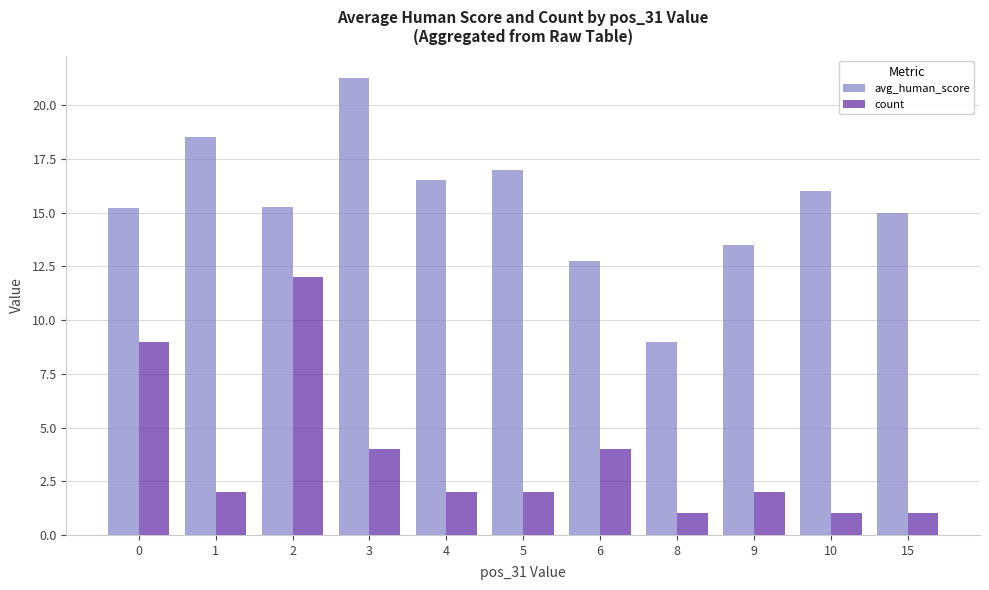

What are all the series names shown in the legend?

avg_human_score, count